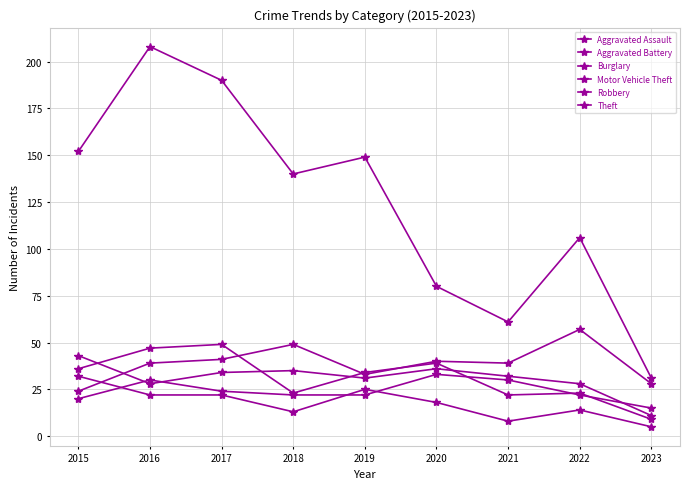

After their last crossing, which series has the higher values: Aggravated Assault or Aggravated Battery?

Aggravated Assault